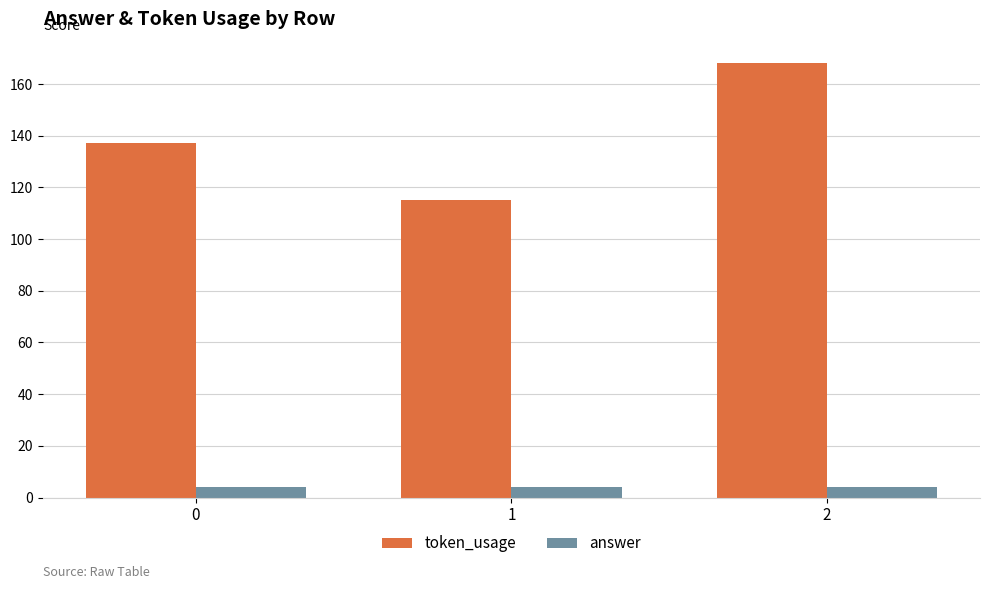

How many bars are there in total?

6